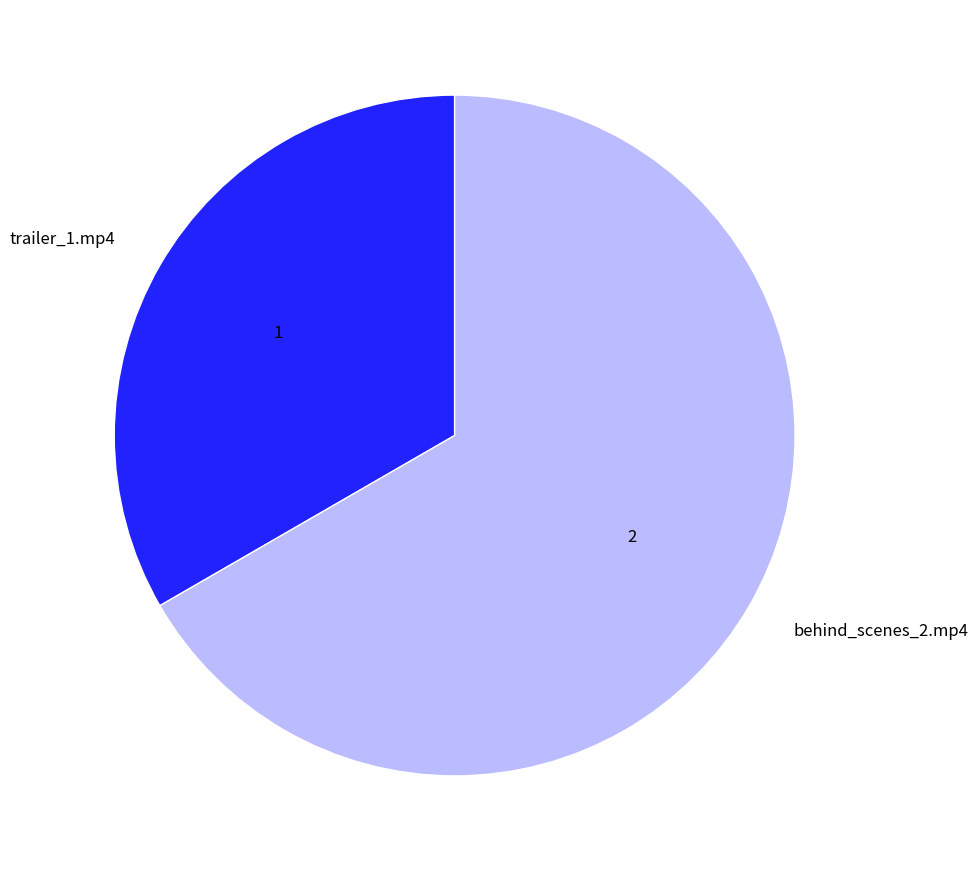

True or false: behind_scenes_2.mp4 accounts for 67% of the total.

True